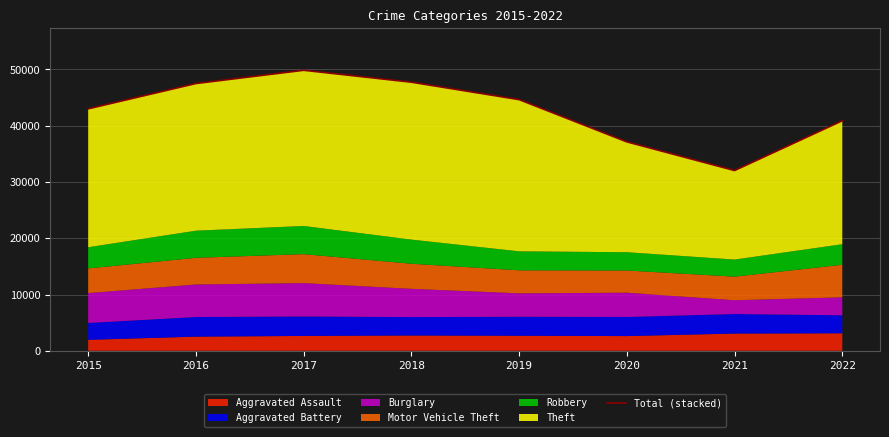

How many interior local valleys (lower than both neighbors) does the data have?

1